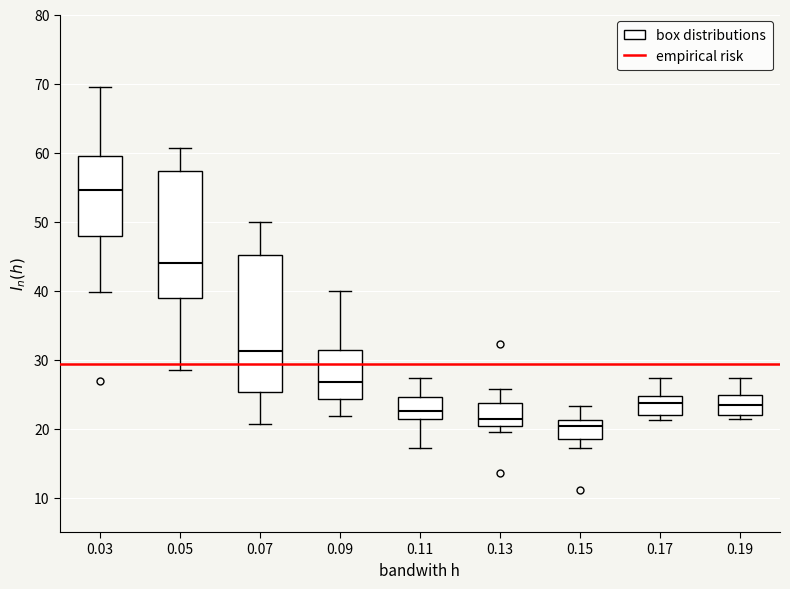

Where is the lower edge of the box at x = 0.07 on the y-axis? The values are not printed on the chart, so give them approximately, as read against the axis.

25